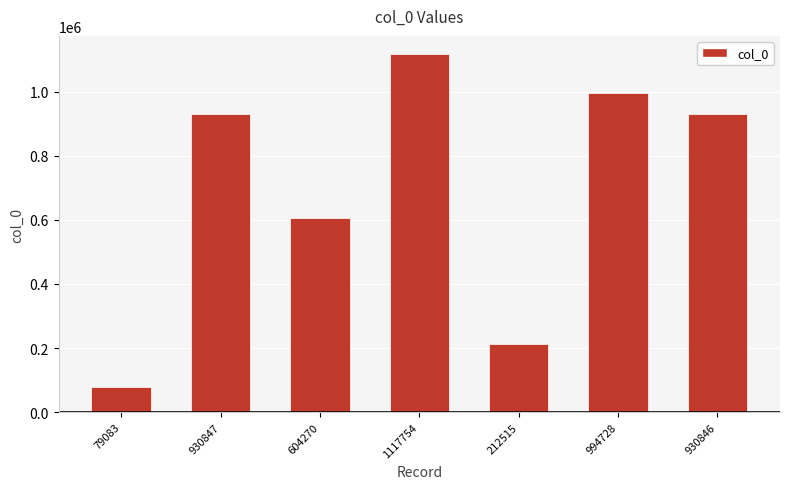

What is the value of the 3rd bar from the left?

604270